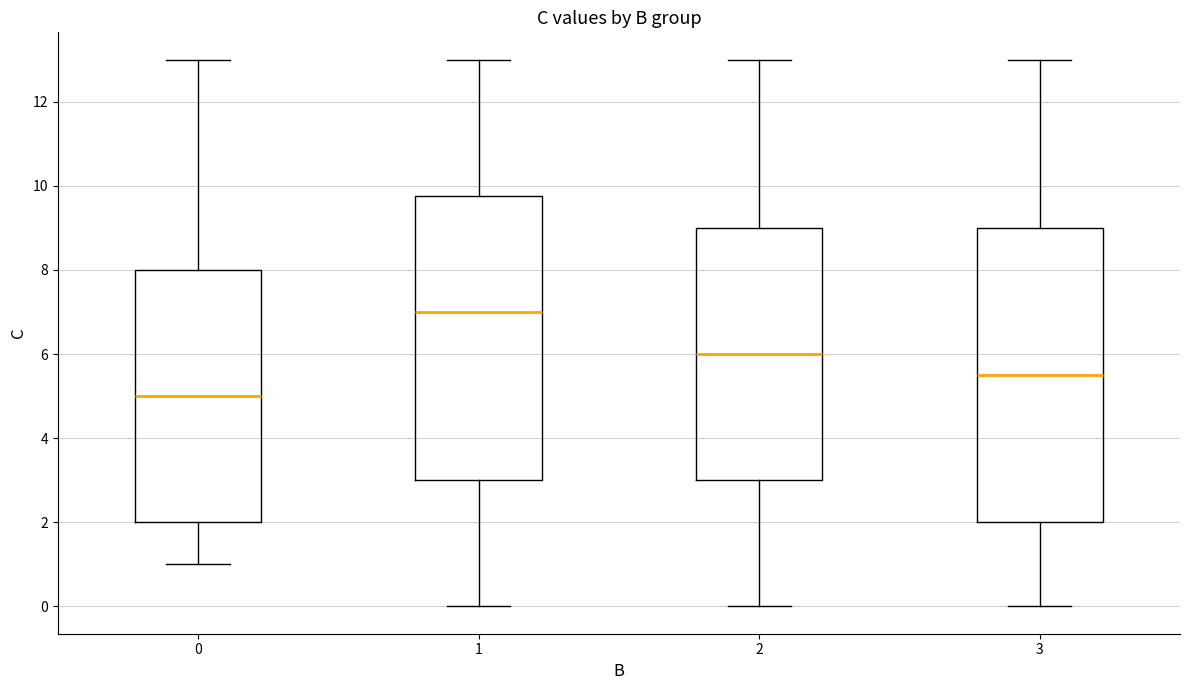

Where does the upper whisker of the box at x = 1 end on the y-axis? The values are not printed on the chart, so give them approximately, as read against the axis.

13.0